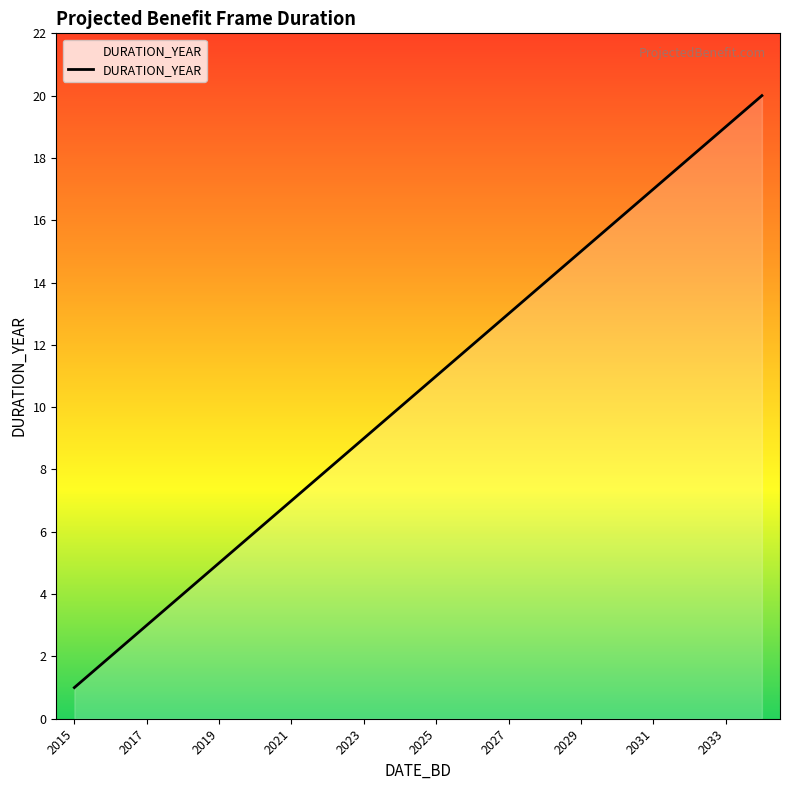

What is the greatest value displayed?

20